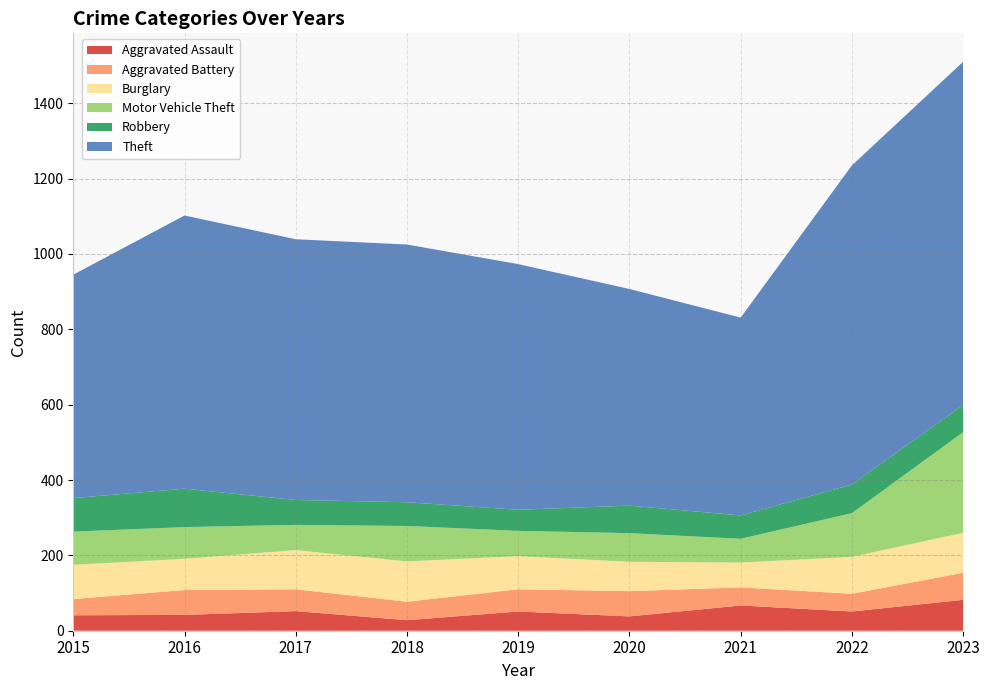

Reading left to right, list all the values displayed in this chart.

Aggravated Assault: 2015=41	2016=42	2017=52	2018=28	2019=51	2020=38	2021=67	2022=51	2023=82
Aggravated Battery: 2015=43	2016=66	2017=58	2018=49	2019=59	2020=67	2021=48	2022=47	2023=72
Burglary: 2015=91	2016=83	2017=104	2018=107	2019=88	2020=78	2021=66	2022=98	2023=106
Motor Vehicle Theft: 2015=88	2016=84	2017=67	2018=94	2019=67	2020=76	2021=63	2022=116	2023=267
Robbery: 2015=89	2016=102	2017=66	2018=63	2019=56	2020=73	2021=62	2022=76	2023=72
Theft: 2015=593	2016=725	2017=692	2018=684	2019=652	2020=575	2021=525	2022=847	2023=911